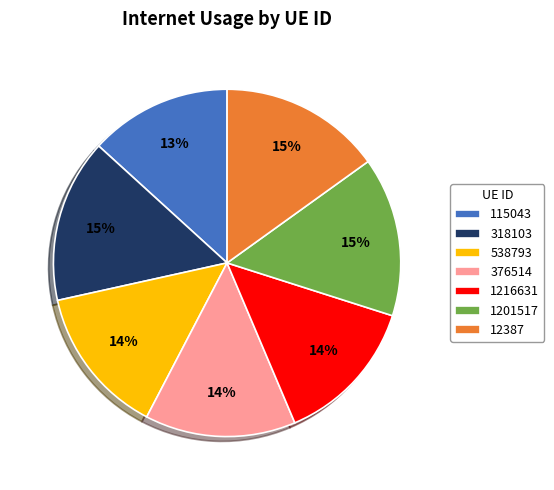

What is the ratio of the value at 115043 to the value at 1201517?

0.9